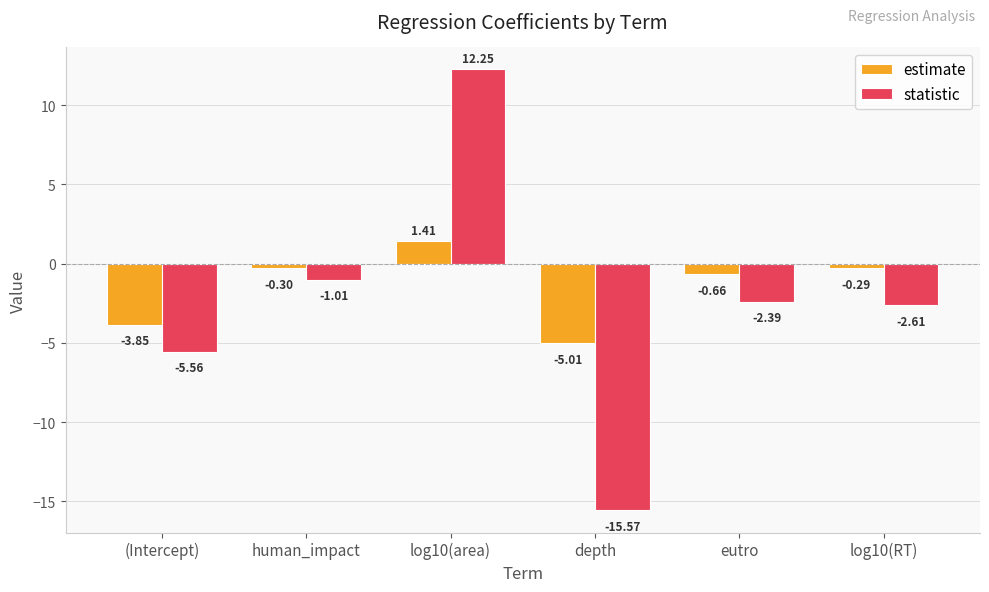

What is the highest value of the statistic series?

12.3